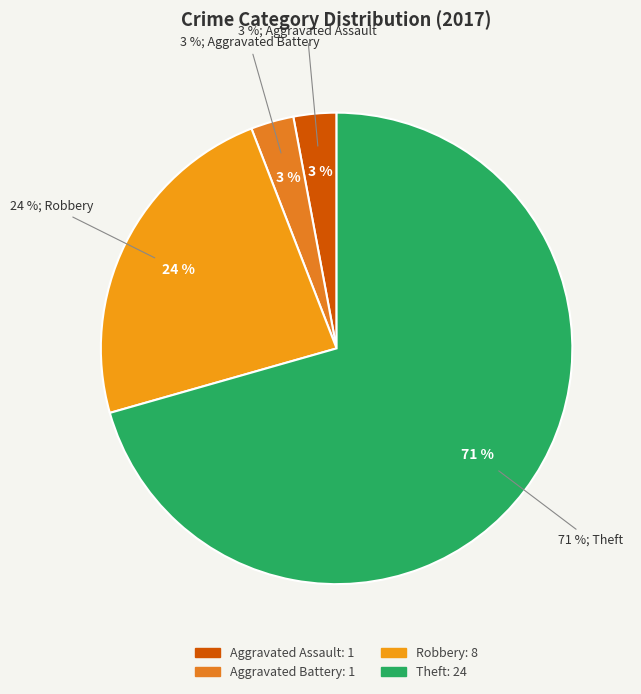

Combined, do Robbery and Aggravated Assault account for over 50%?

No